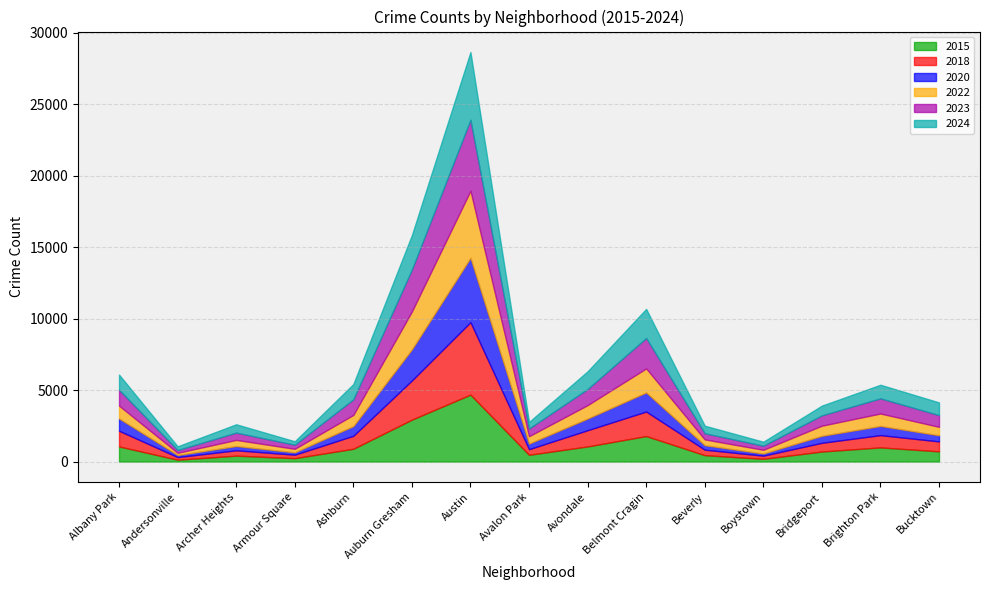

What is the total value across all series at Albany Park?

6082